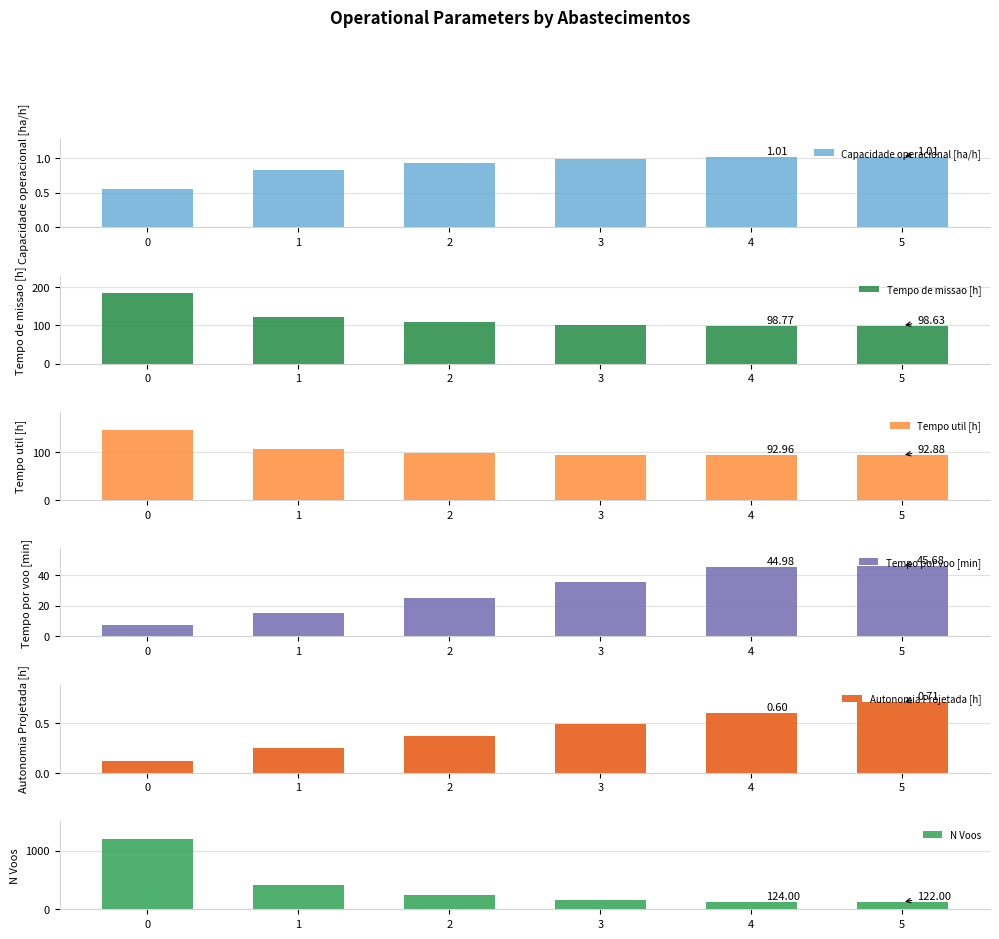

How many bars are there in each group?

6